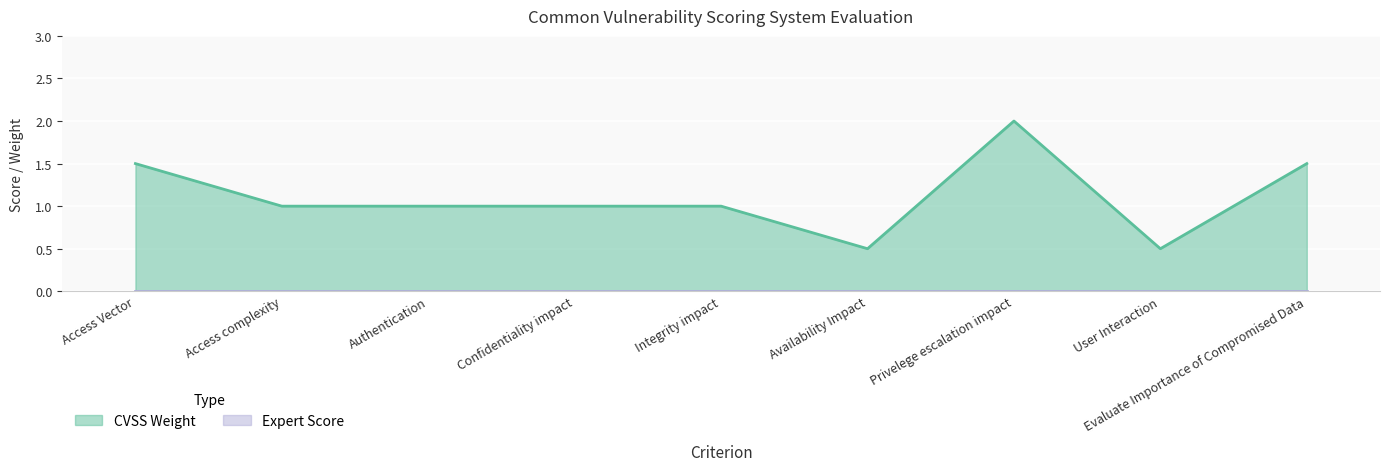

How many categories are shown in the chart?

9